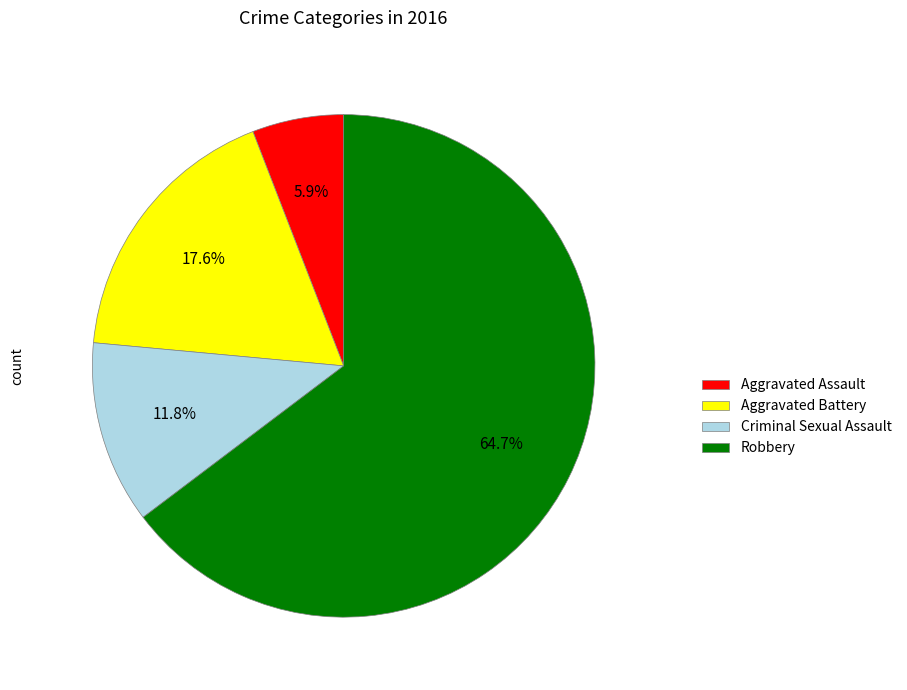

Is there a majority slice in this chart?

Yes